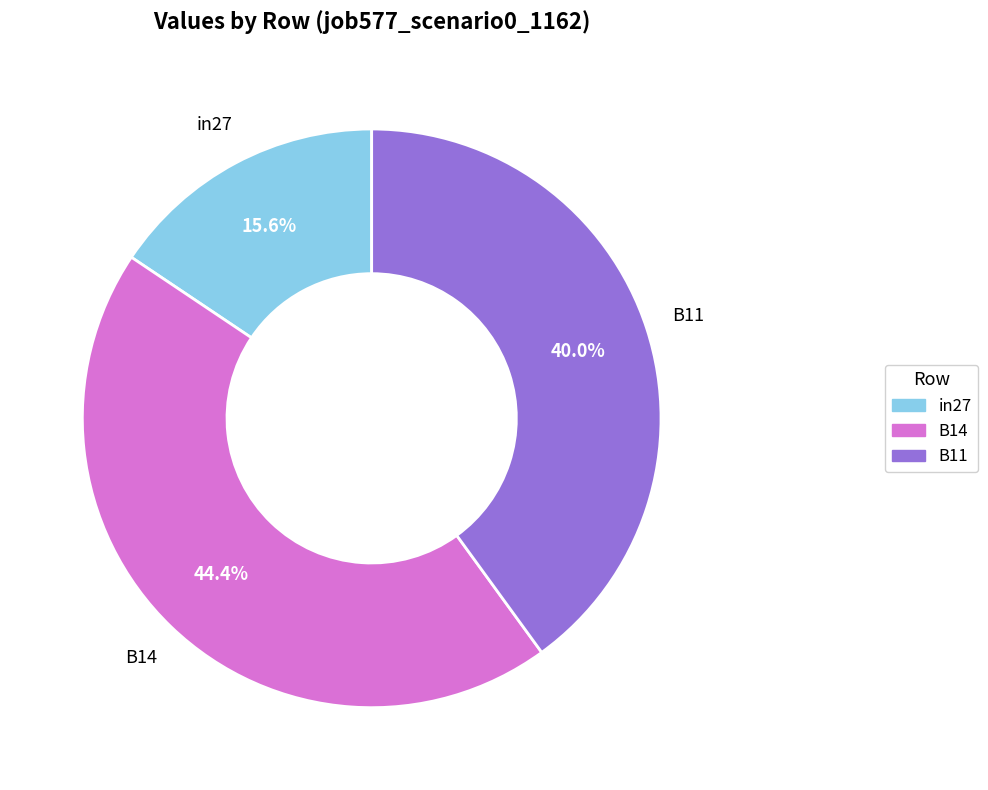

Which category has the biggest portion of the pie?

B14